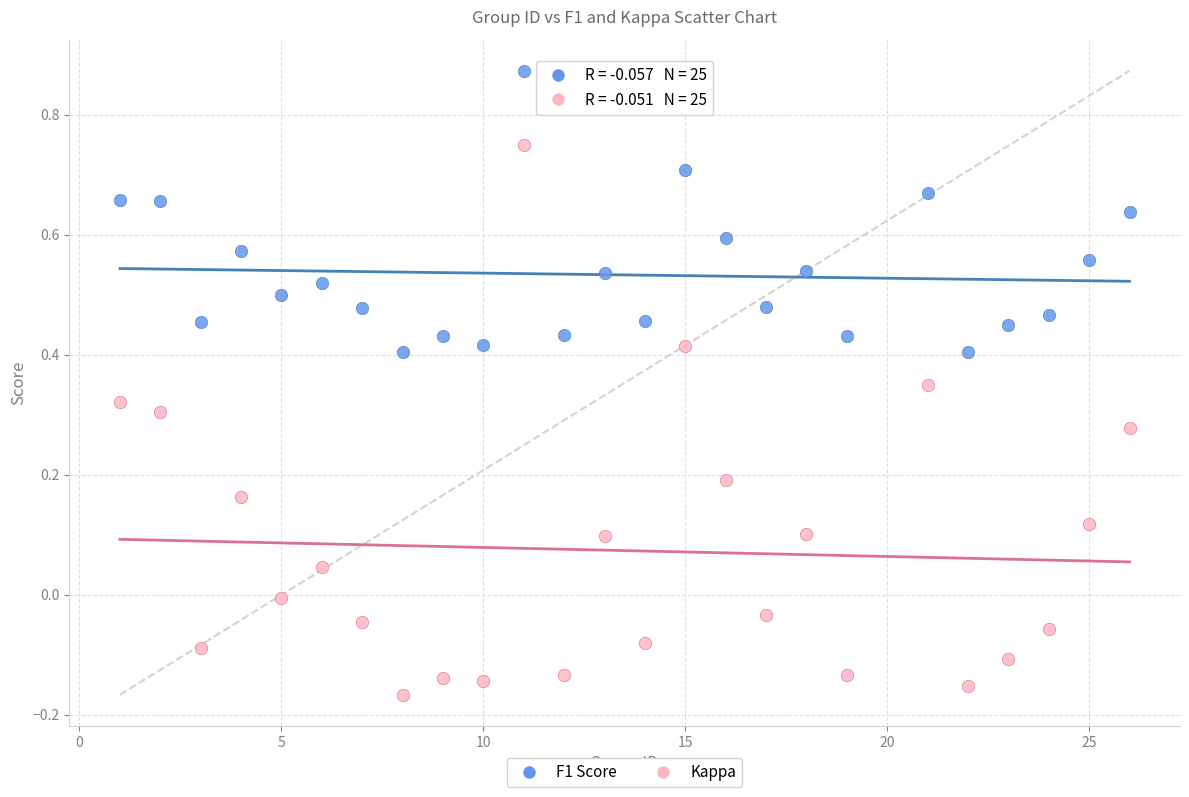

Across all data points, what is the range of Y values (max minus min)?

1.0